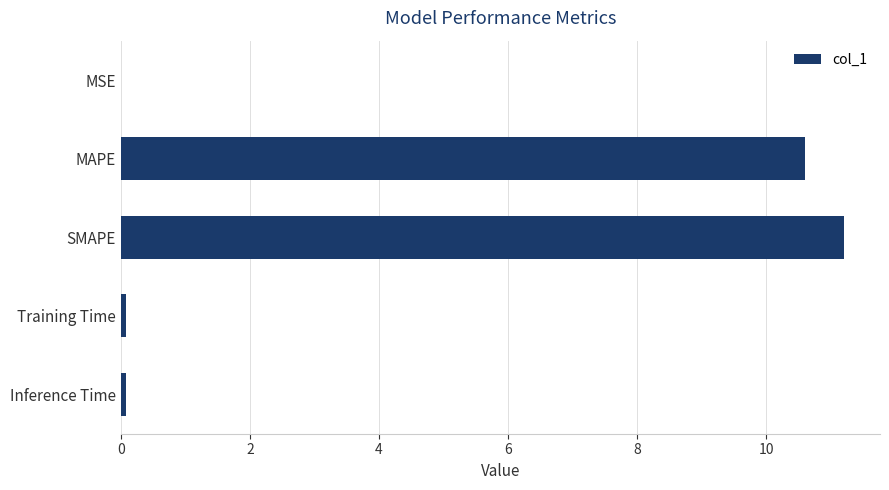

Count the number of data series in this chart.

1